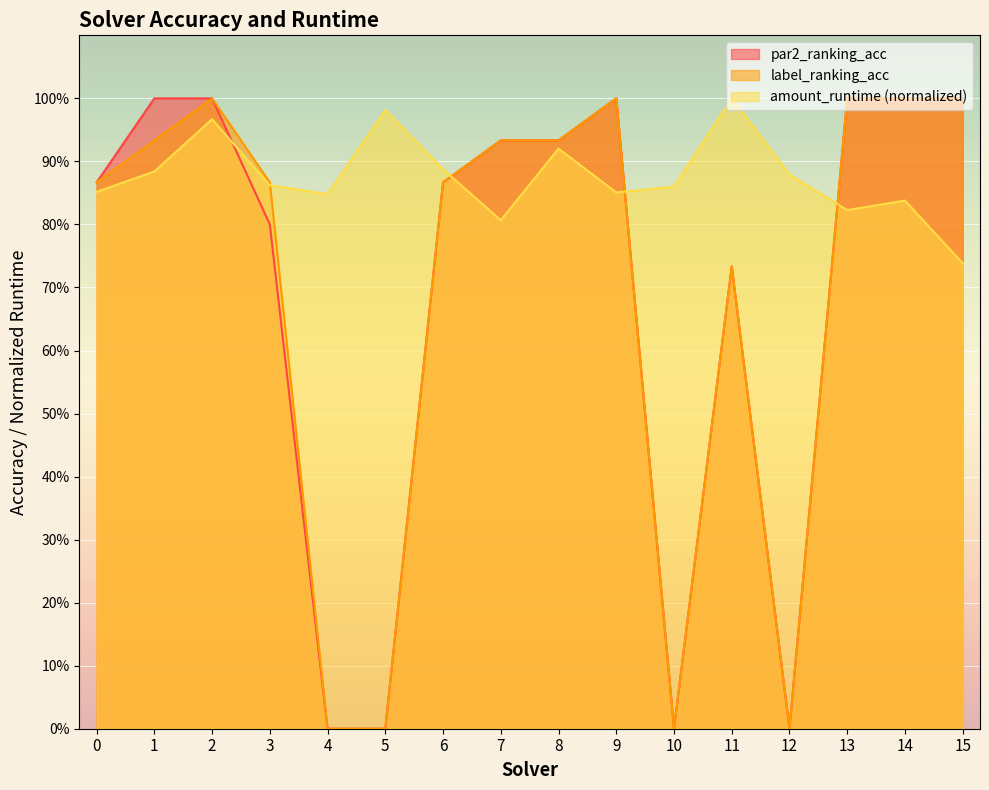

True or false: label_ranking_acc has more than 2 points higher than both neighbors.

True